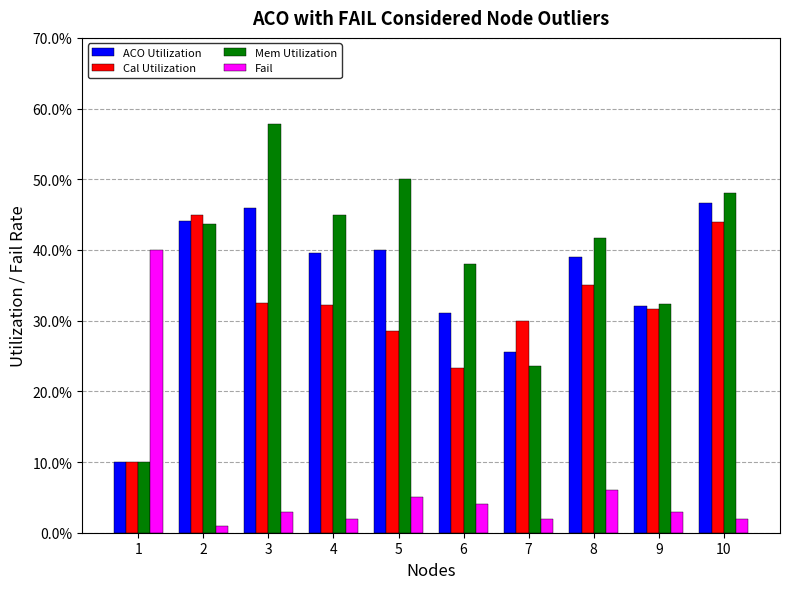

At which label does ACO Utilization reach its minimum?

1